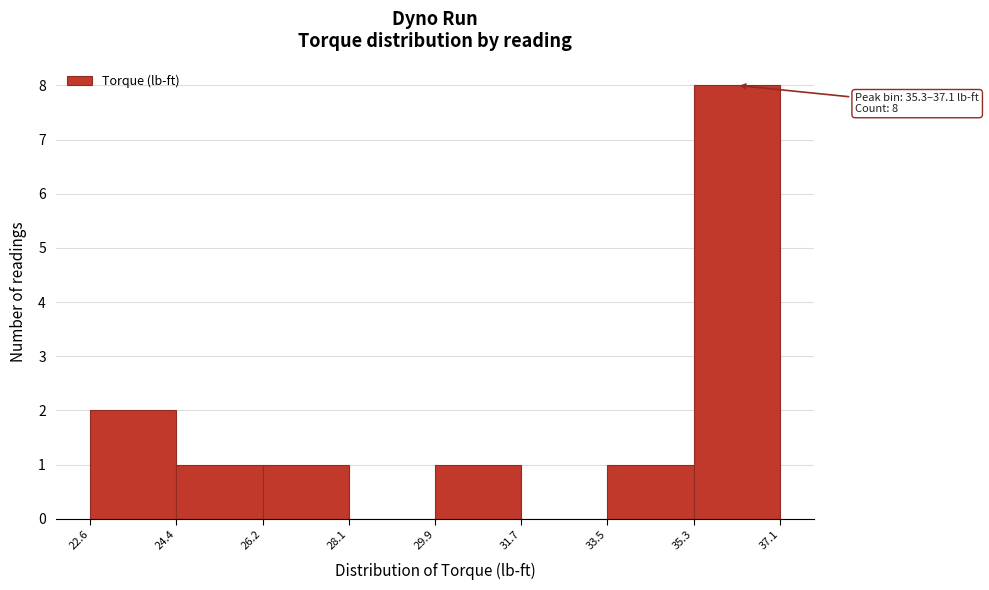

Which range on the x-axis has the tallest bar?

35.3 to 37.1